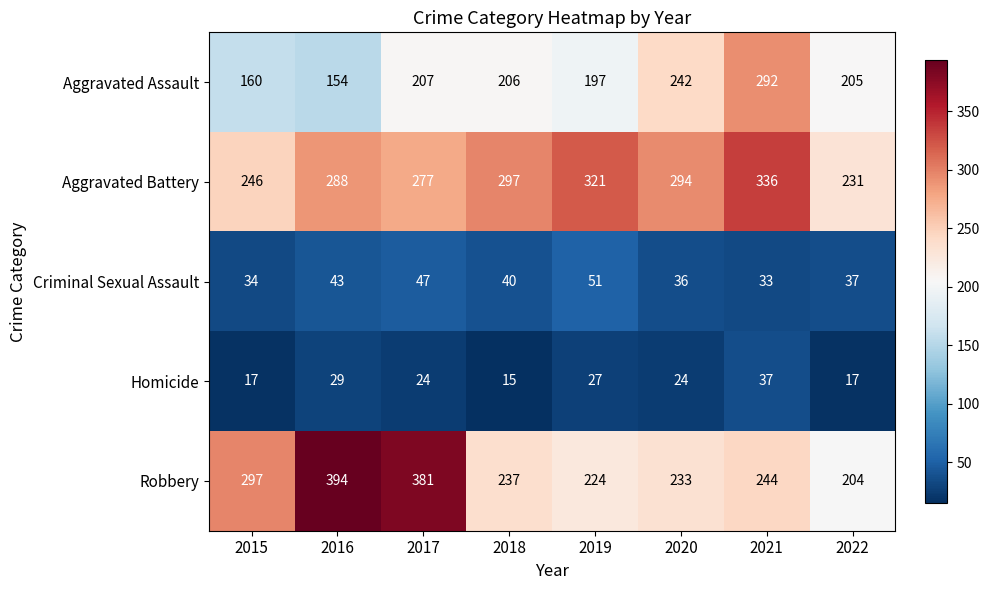

What is the spread (max minus min) of values at 2021?

303